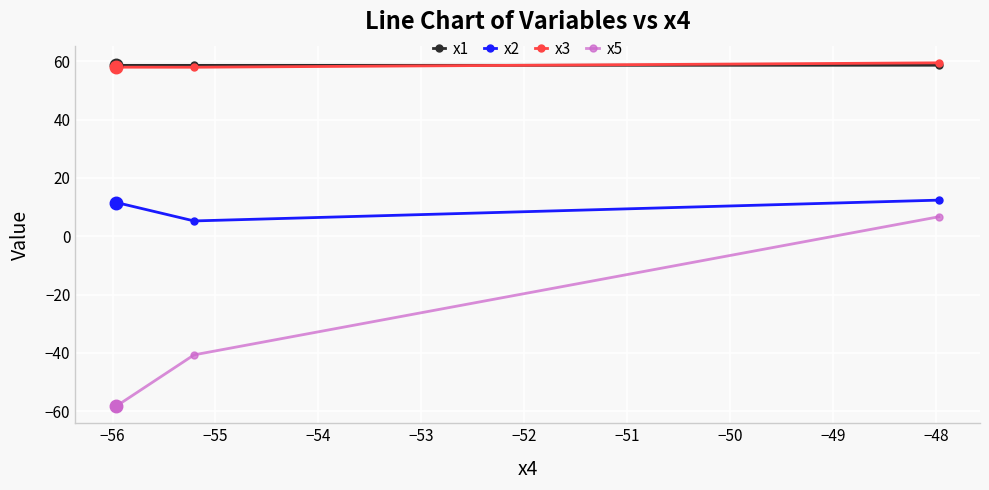

What is the value of the x2 point at the 2nd from the left?

5.3